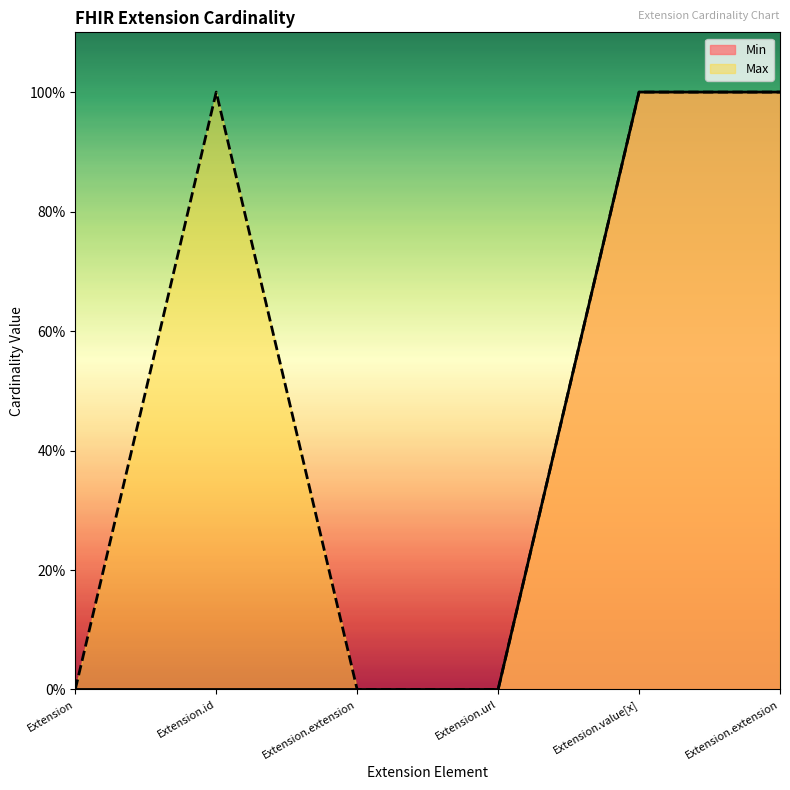

What is the difference between the second highest and second lowest values in the Max series?

1